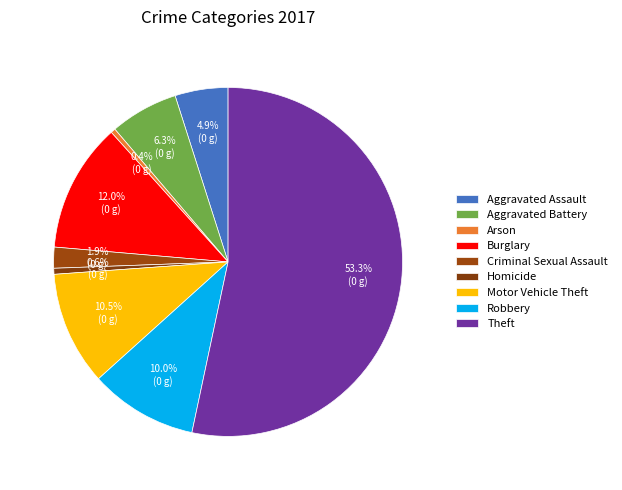

To the nearest percent, what percentage of the pie is Criminal Sexual Assault?

2%